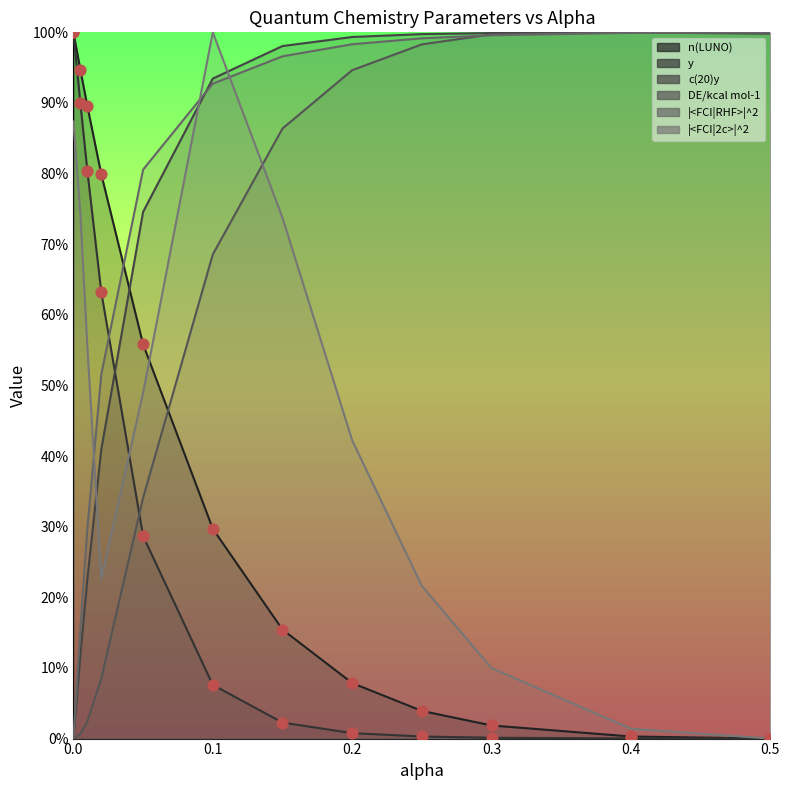

Which series reaches the maximum Y coordinate?

n(LUNO)